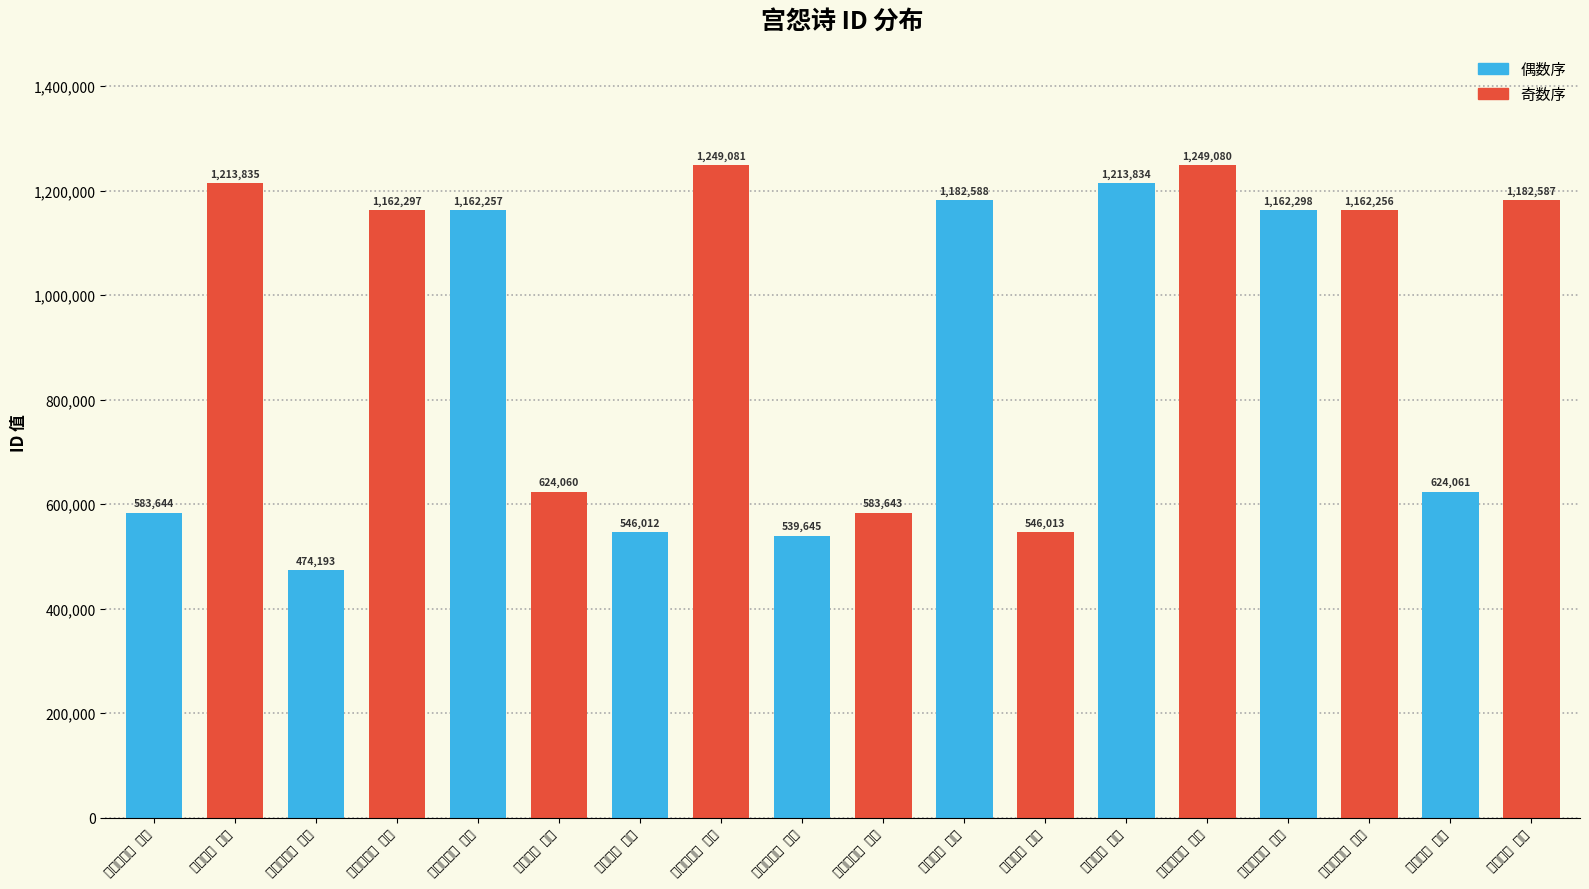

How many bars are there in total?

18